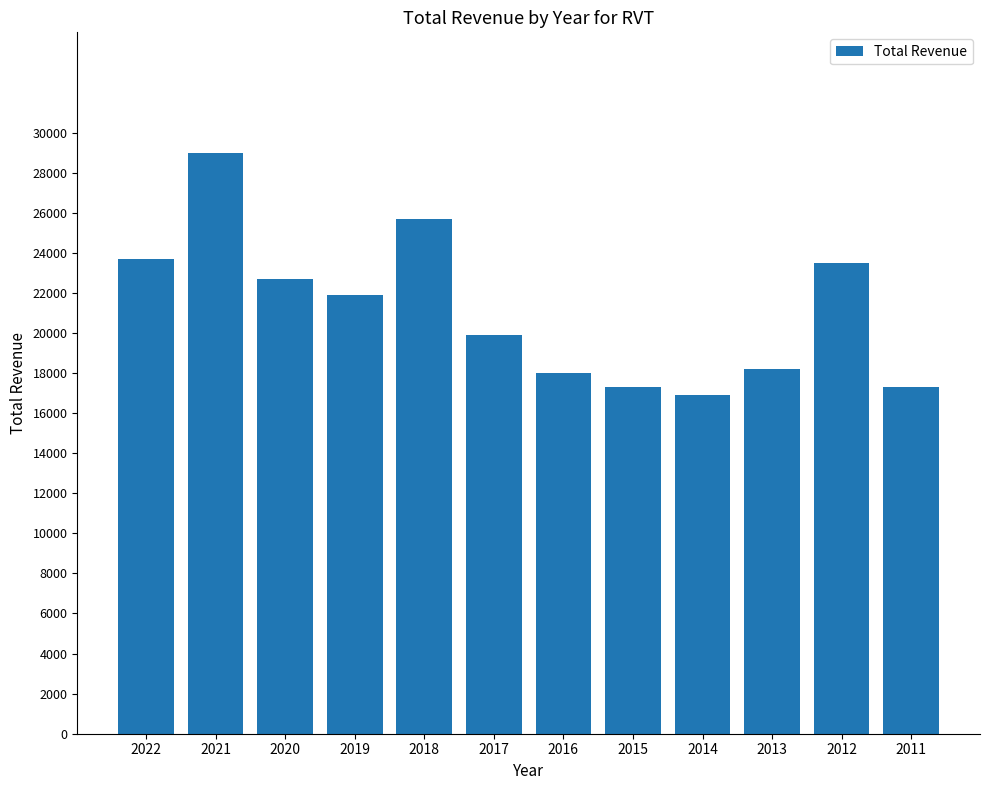

Which category has the highest value across all series?

2021